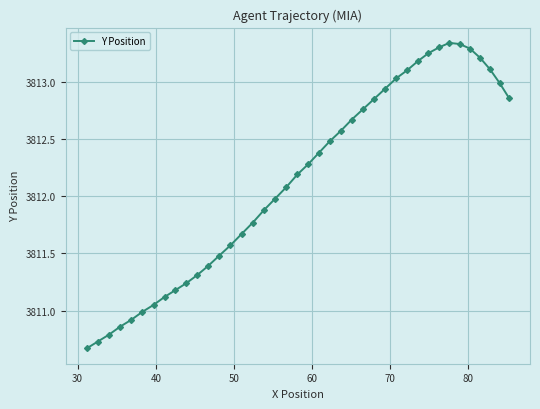

What is the sum of all values?

152485.8